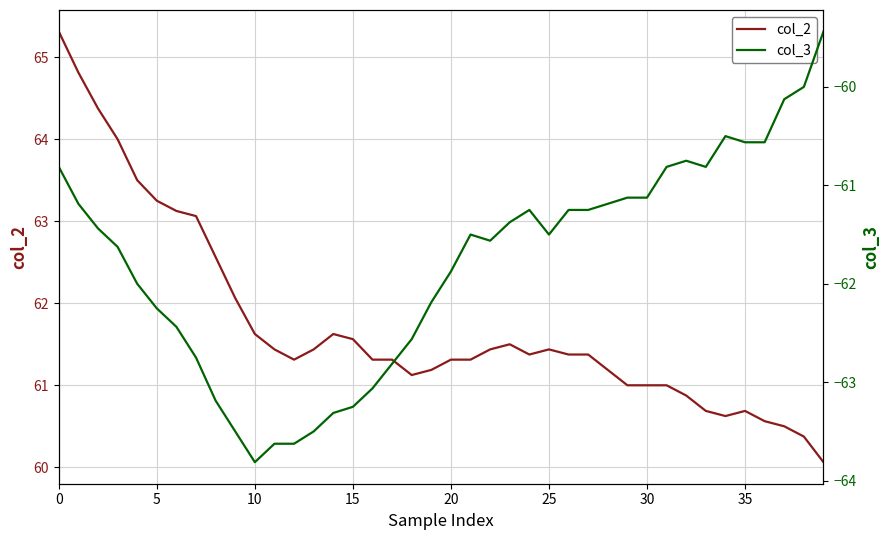

At 30, list the series in order from smallest to largest.

col_3, col_2